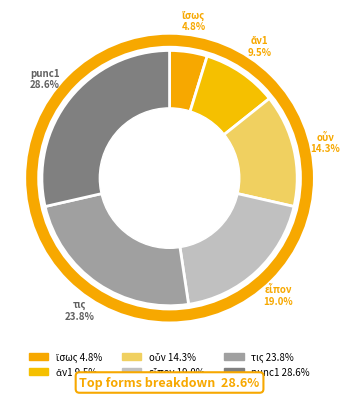

To the nearest percent, what is the combined percentage of ἄν1 and εἶπον?

29%